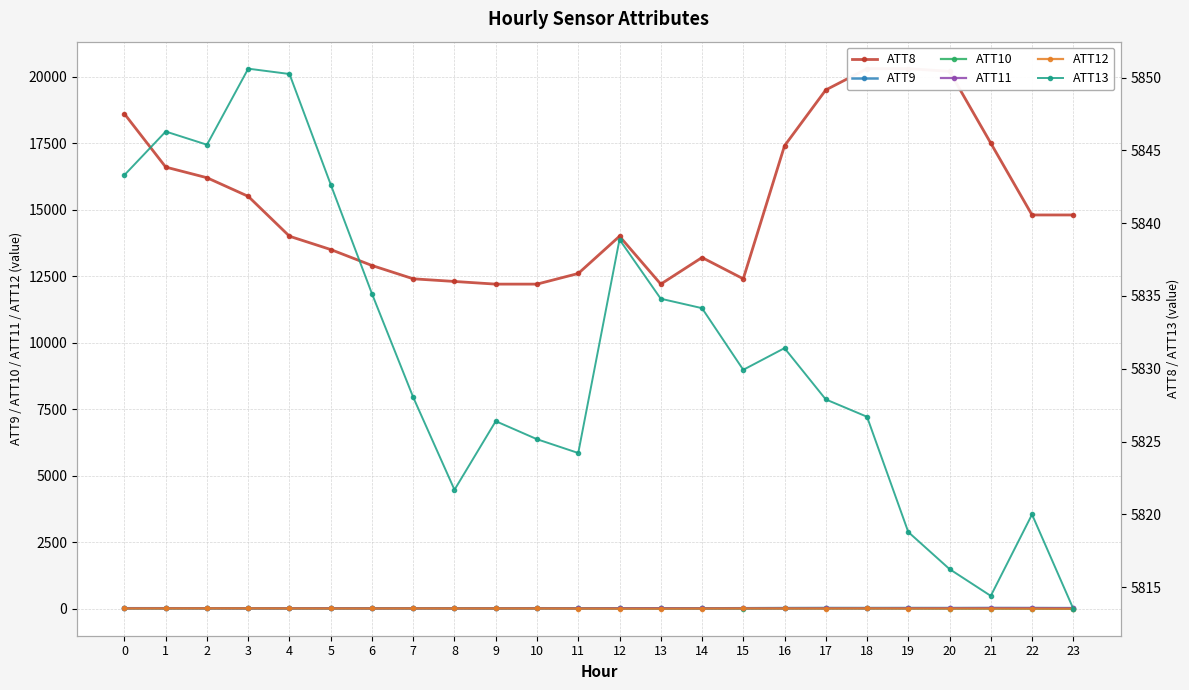

True or false: ATT13 and ATT9 intersect in this chart.

False